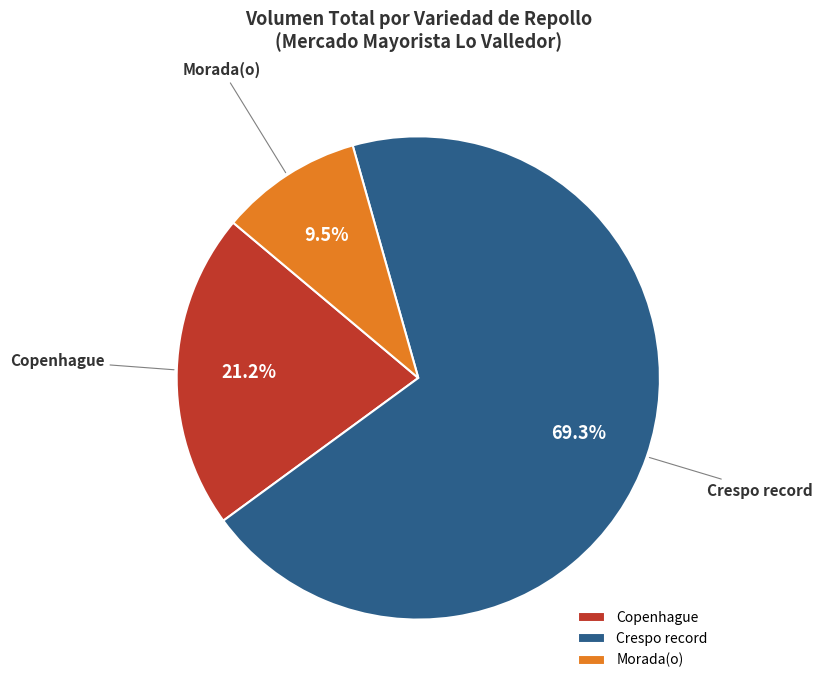

Rank the categories by value from lowest to highest.

Morada(o), Copenhague, Crespo record